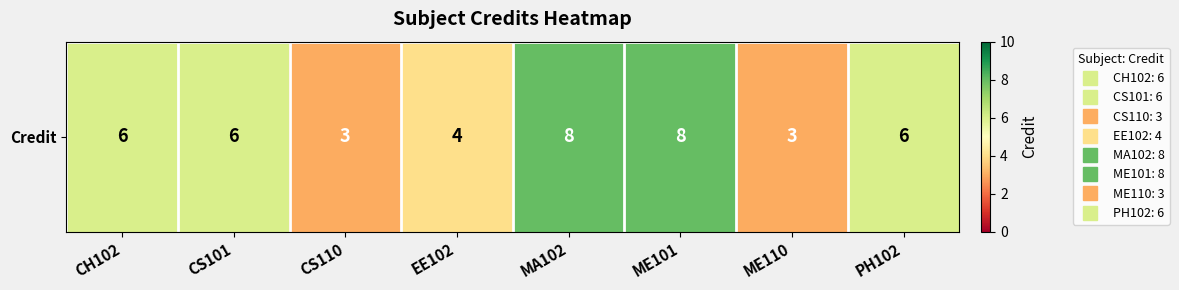

The value at CH102 is 6. True or false?

True